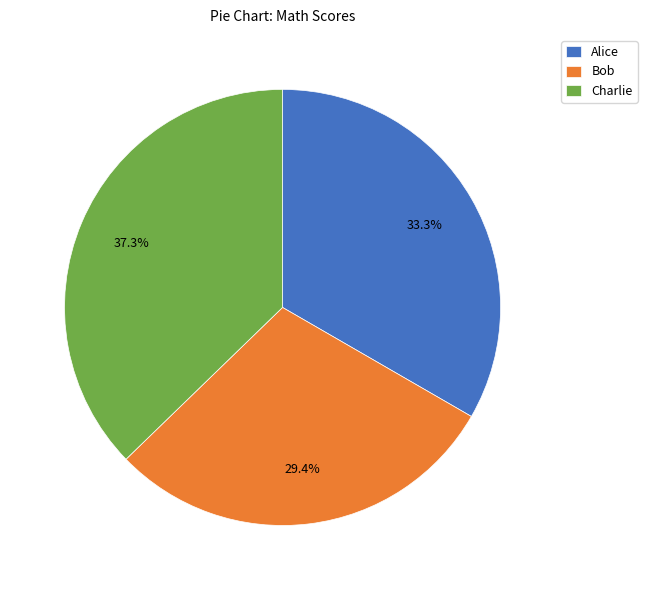

To the nearest percent, what is the difference between the Bob and Alice slice percentages?

4%